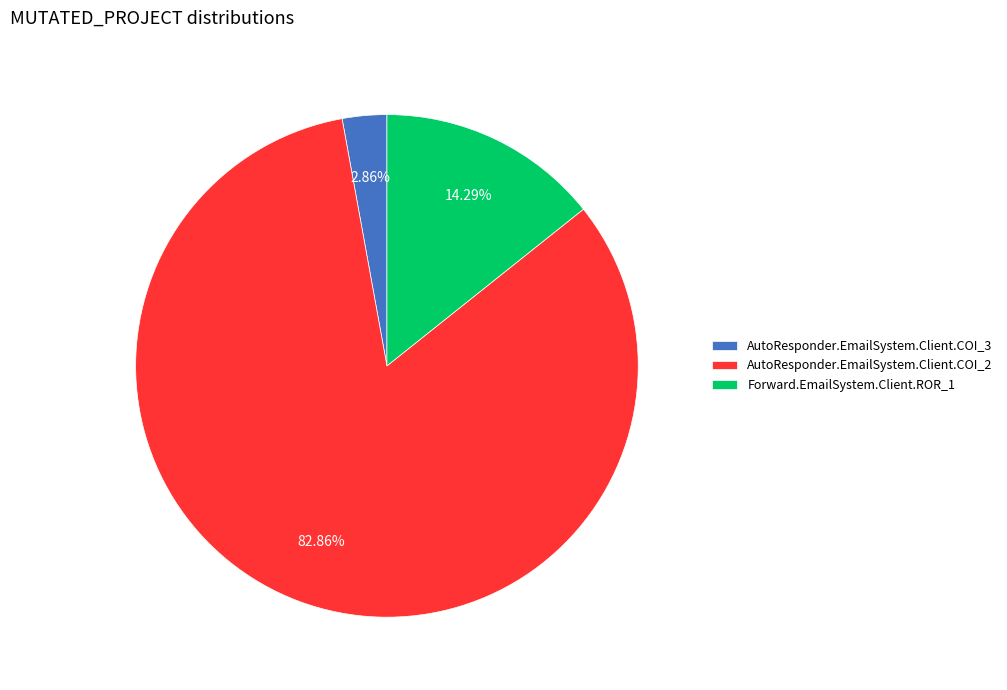

What is the total percentage of AutoResponder.EmailSystem.Client.COI_3 and AutoResponder.EmailSystem.Client.COI_2?

85.7%